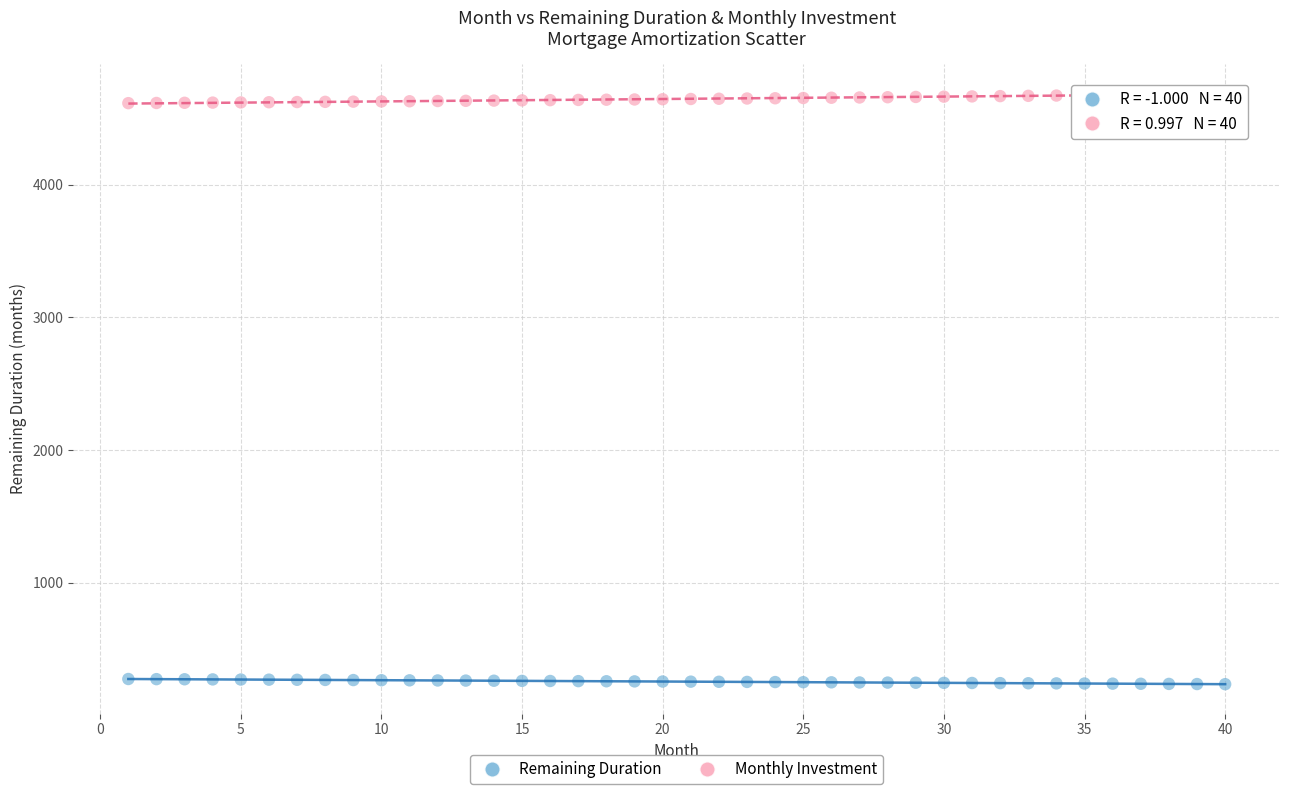

Across all data points, what is the range of X values (max minus min)?

39.0